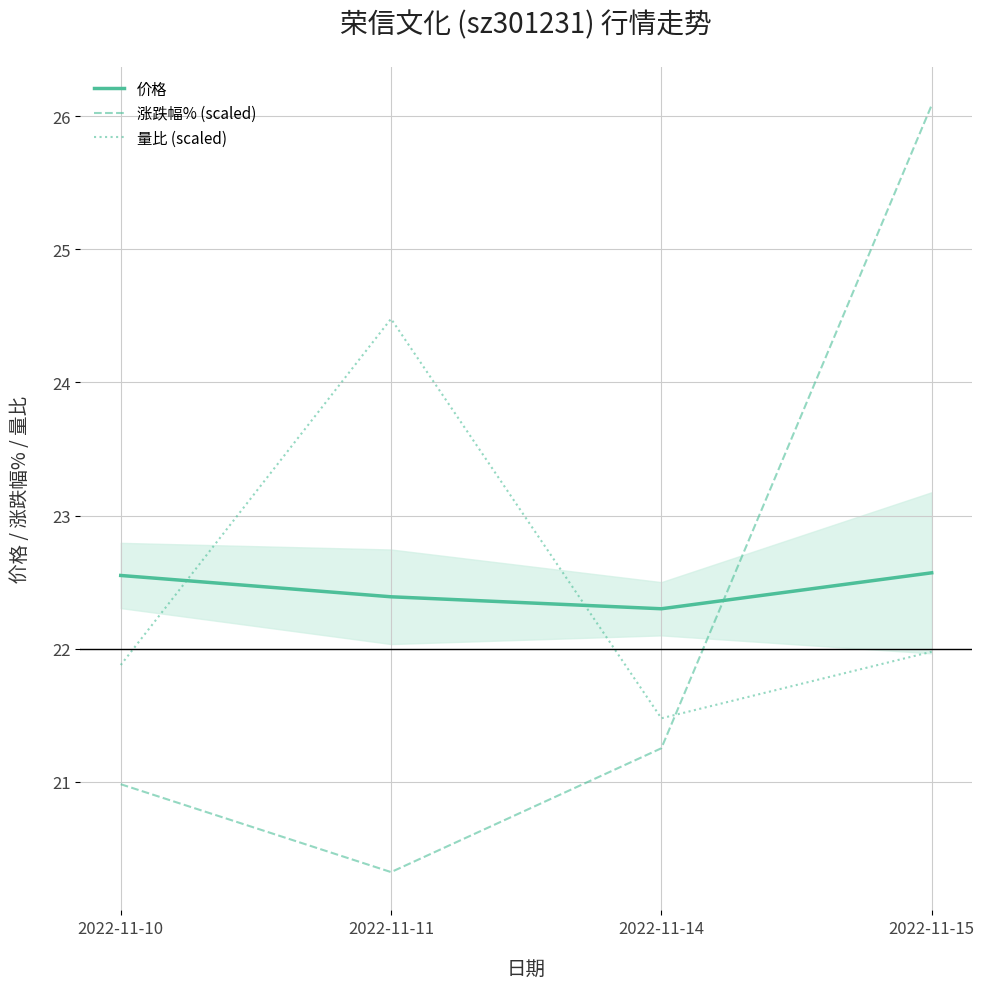

True or false: 量比 (scaled) and 价格 intersect in this chart.

True